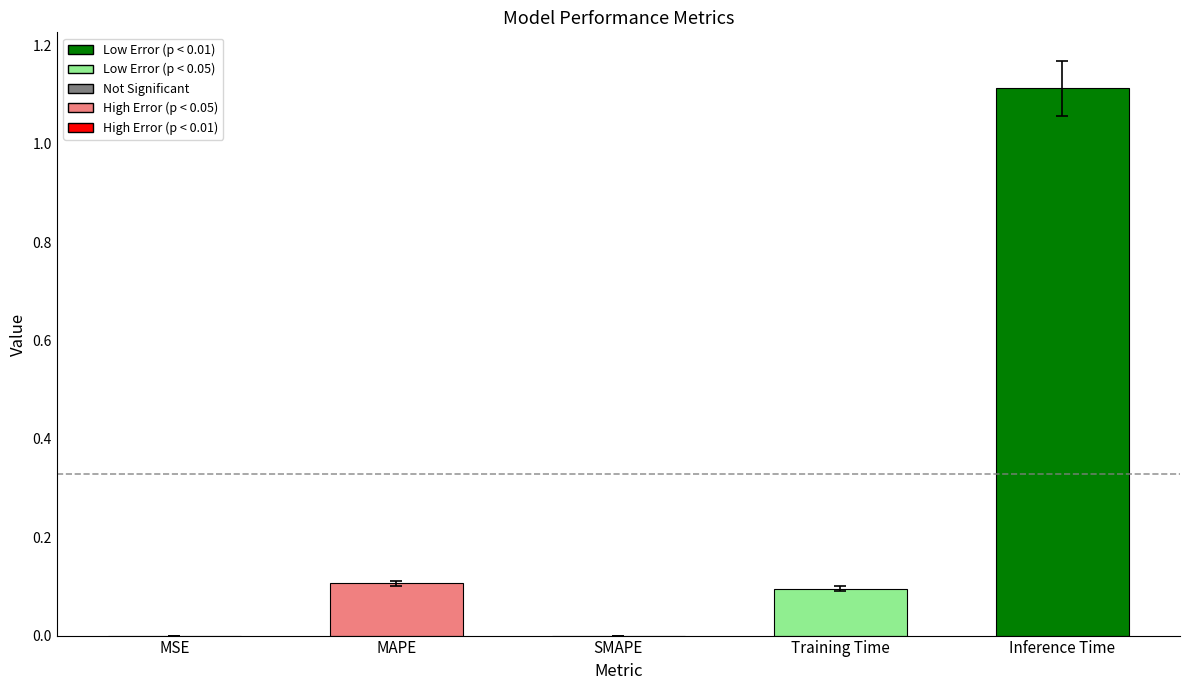

The value at Training Time is 0.0. True or false?

False